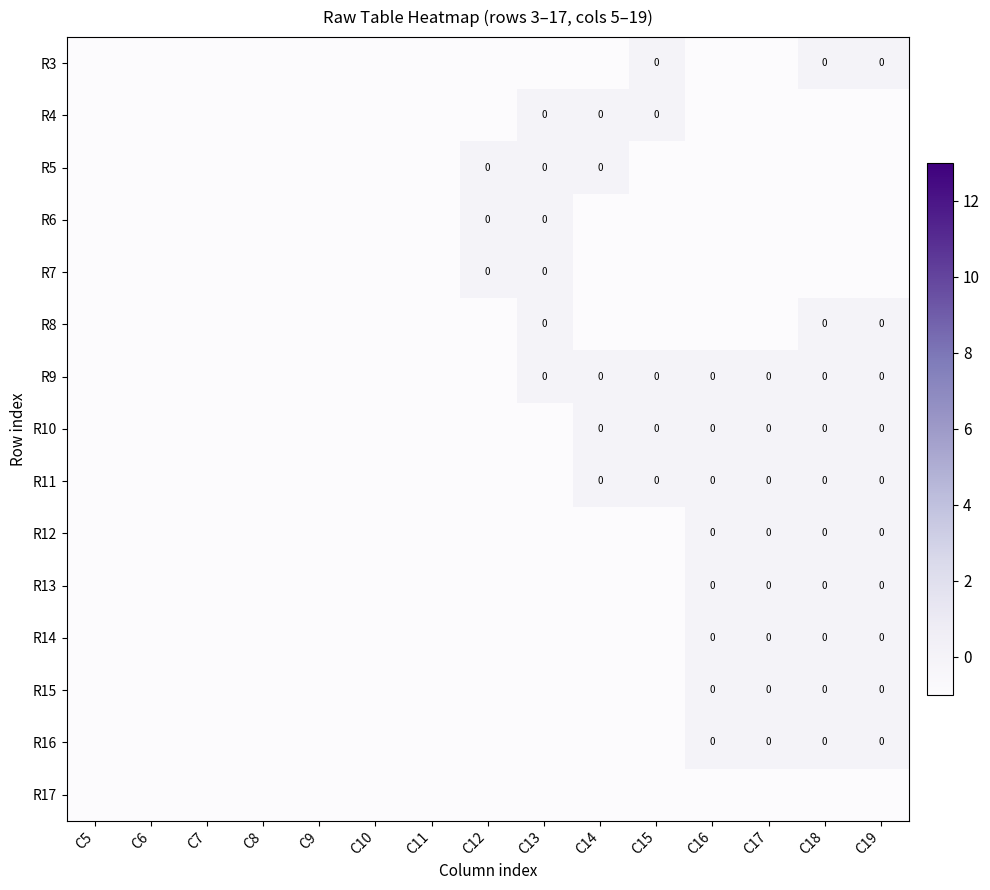

Which has a higher value, C5 or C17?

C5